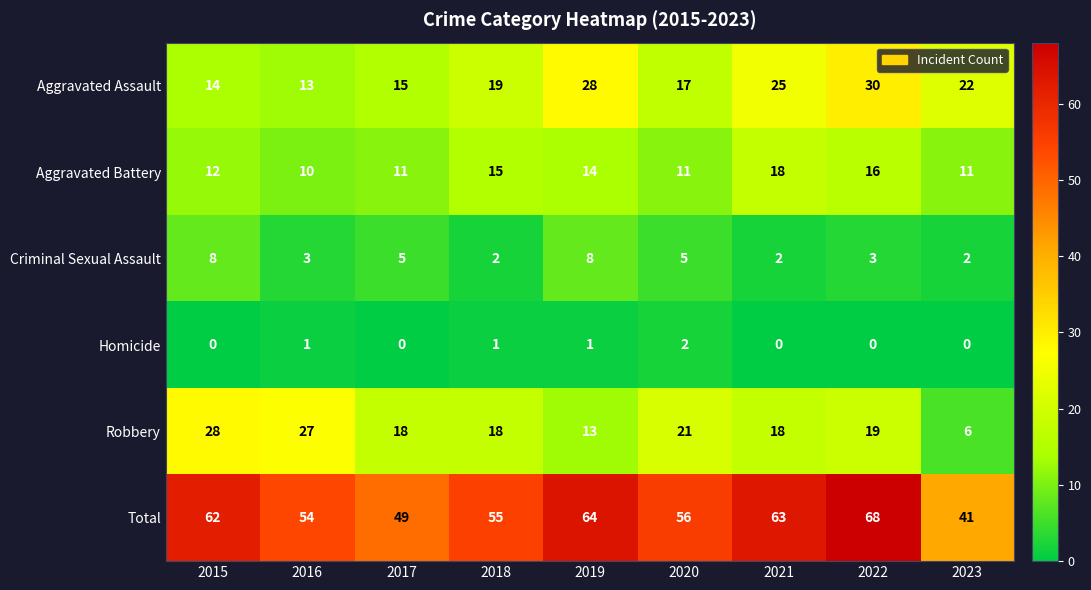

What is the spread (max minus min) of values at 2019?

63